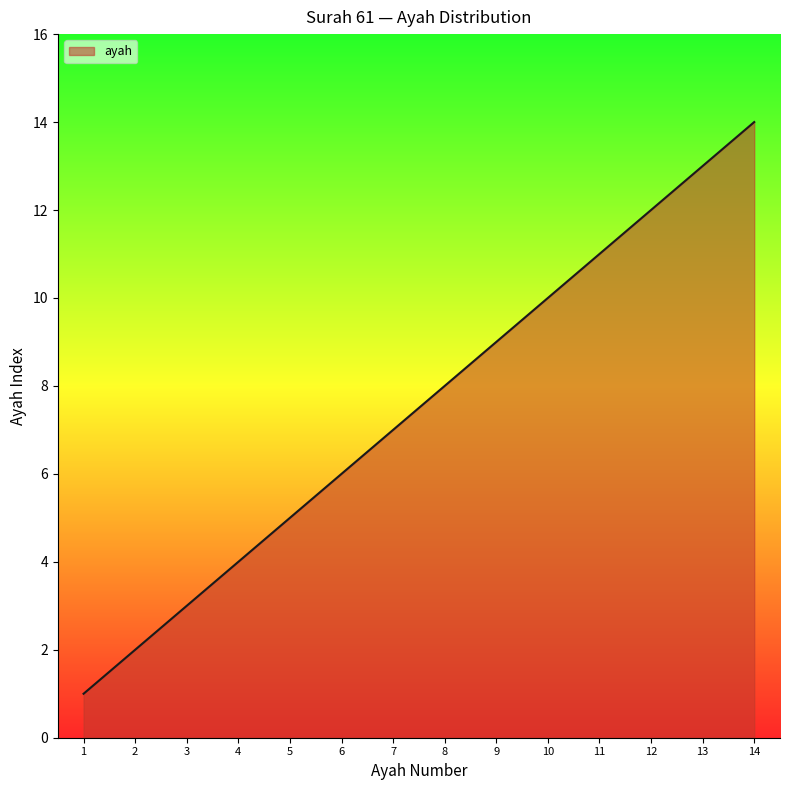

What is the smallest value displayed?

1